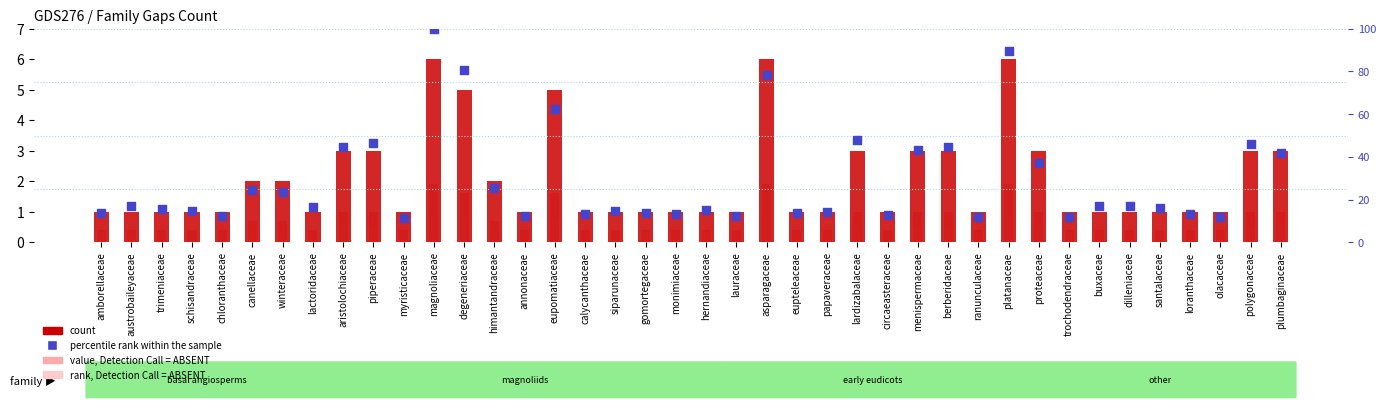

At which category is the sum across all series the highest?

magnoliaceae